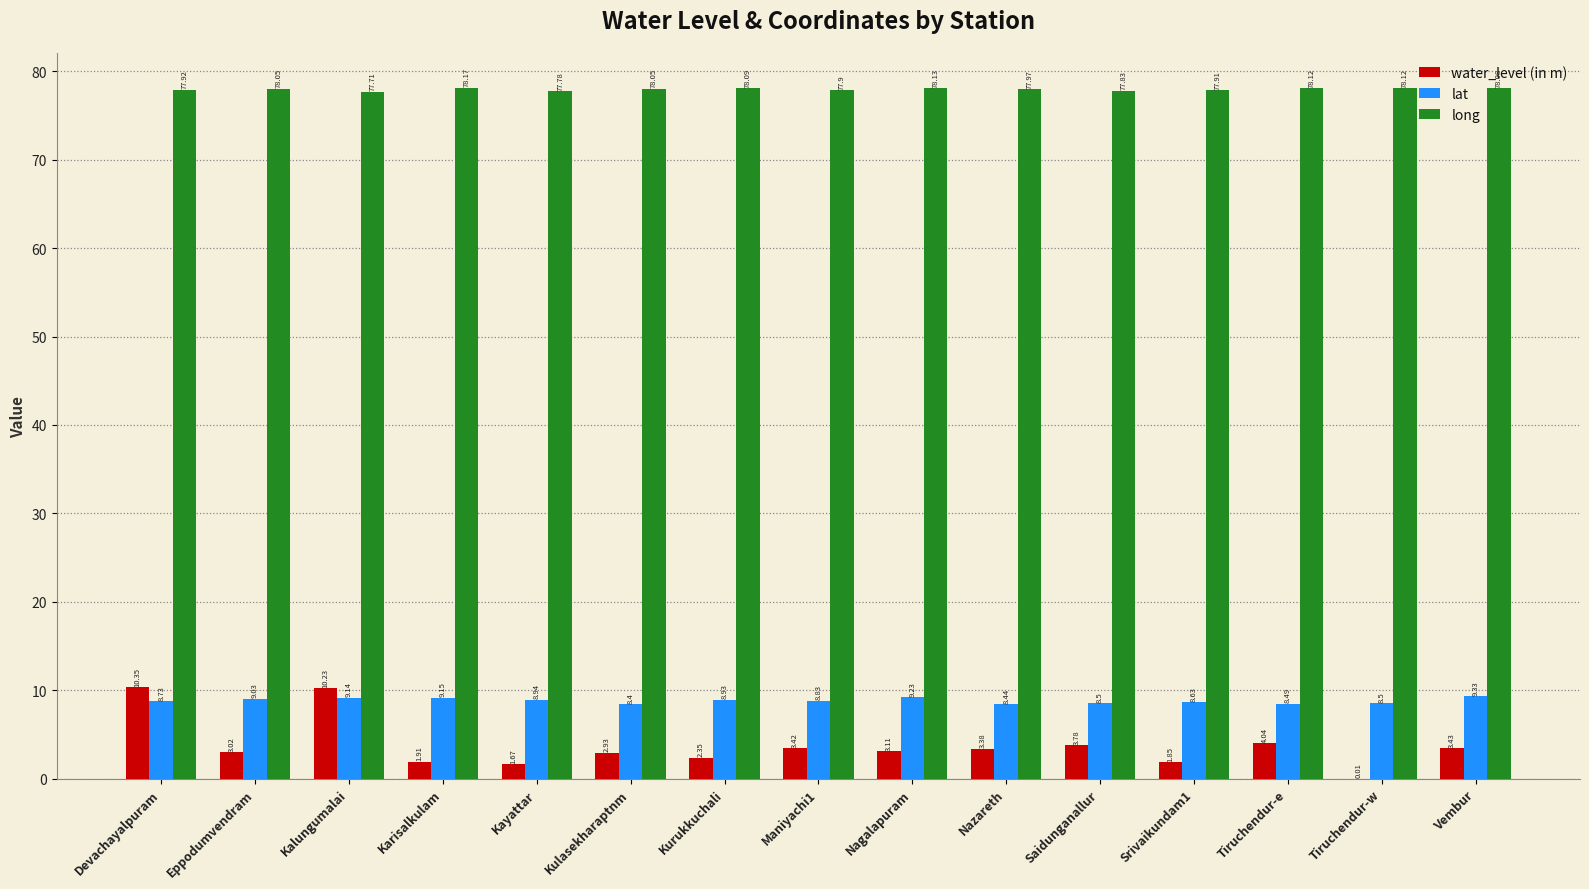

What is the total value across all series at Kalungumalai?

97.1